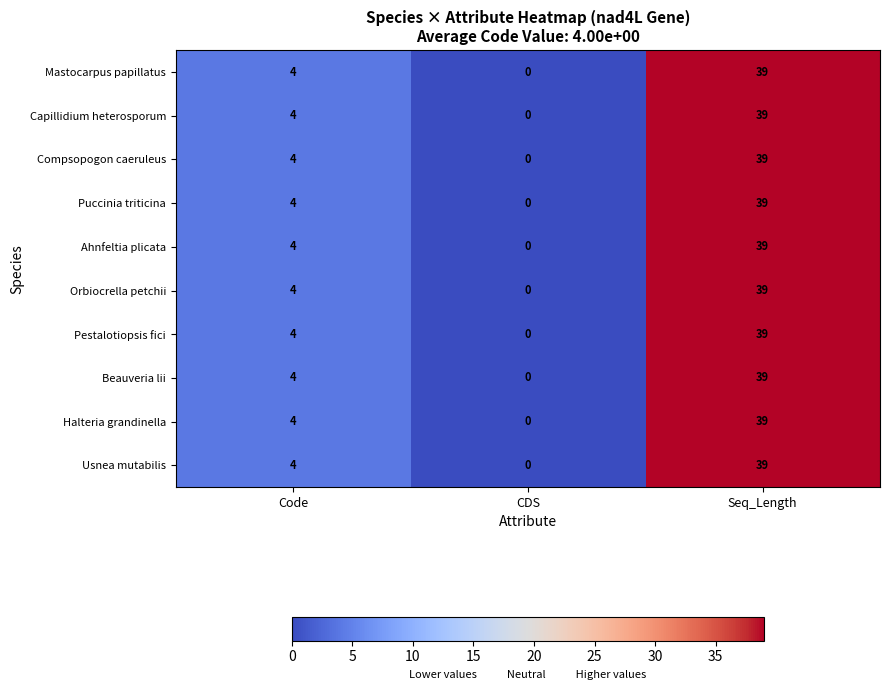

What is the total value across all series at Code?

40